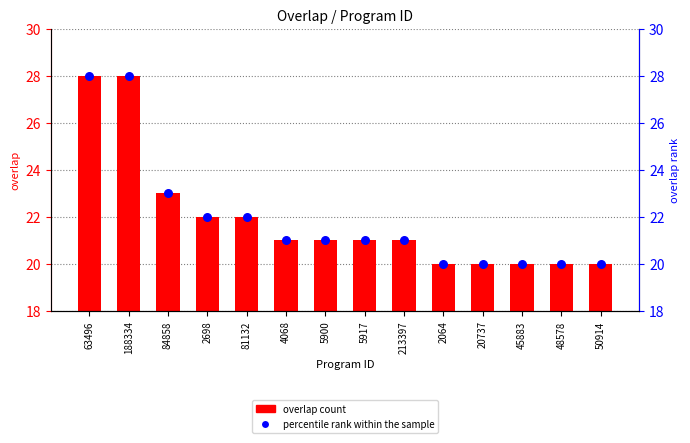

What is the total value across all series at 84858?

46